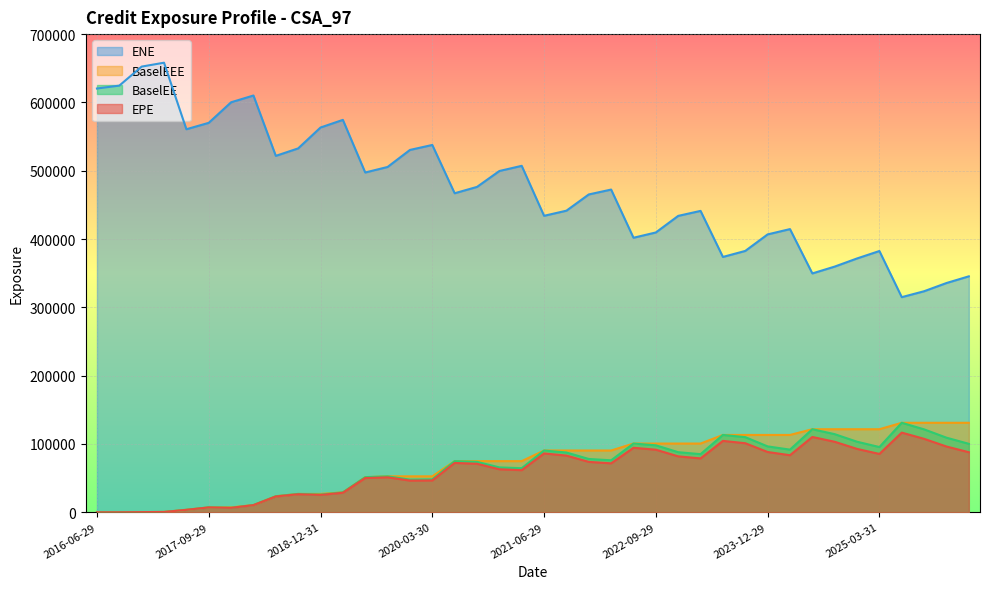

What is the total value across all series at 2021-03-29?

708374.6